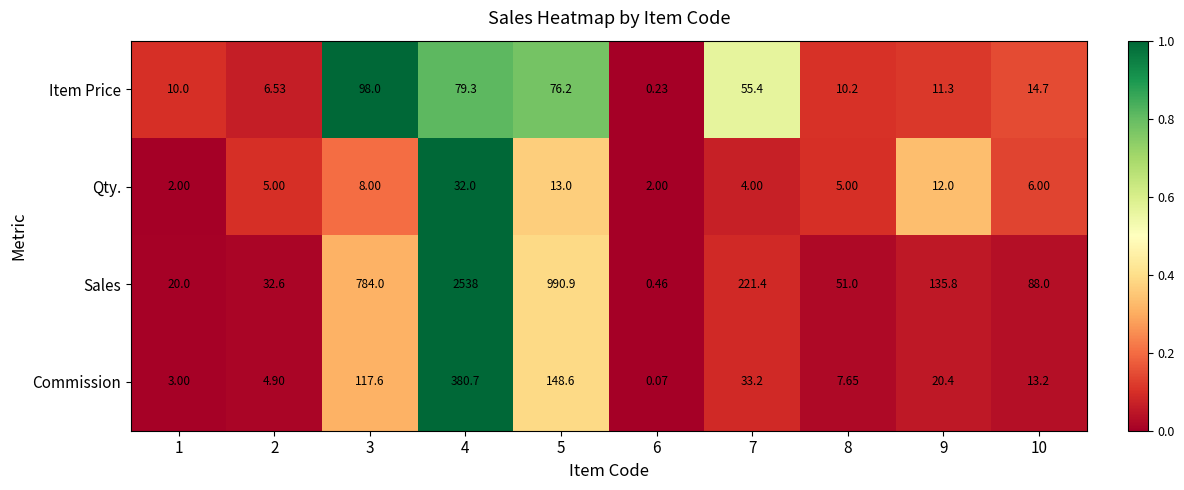

What is the total value across all series at 3?

1007.6